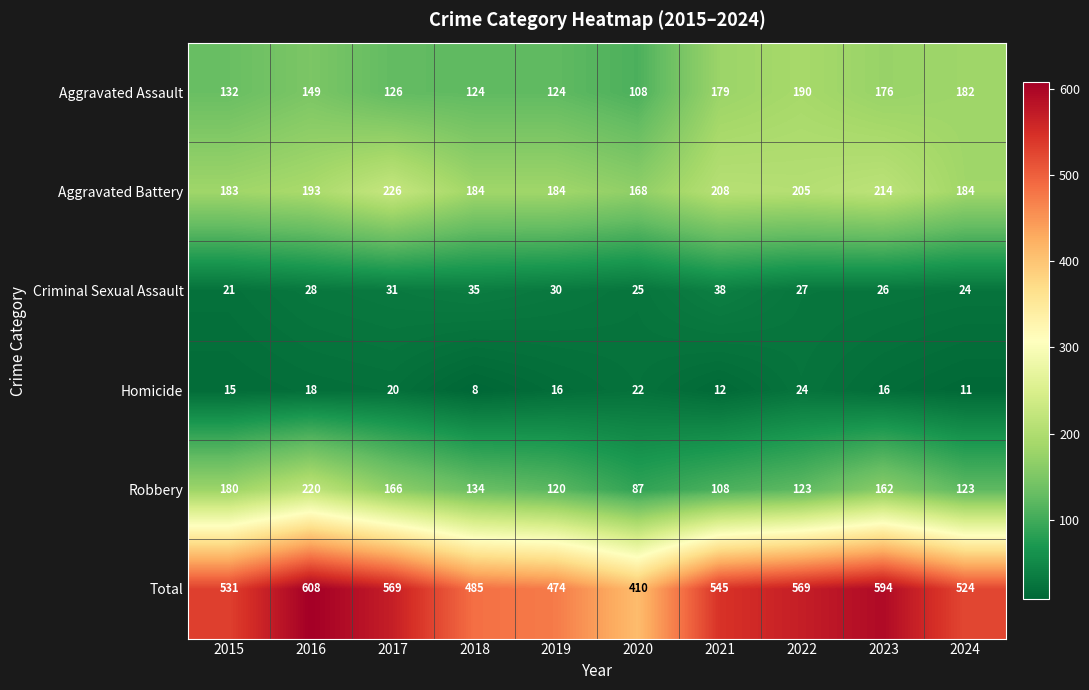

Where does the Homicide series first go above 16?

2016